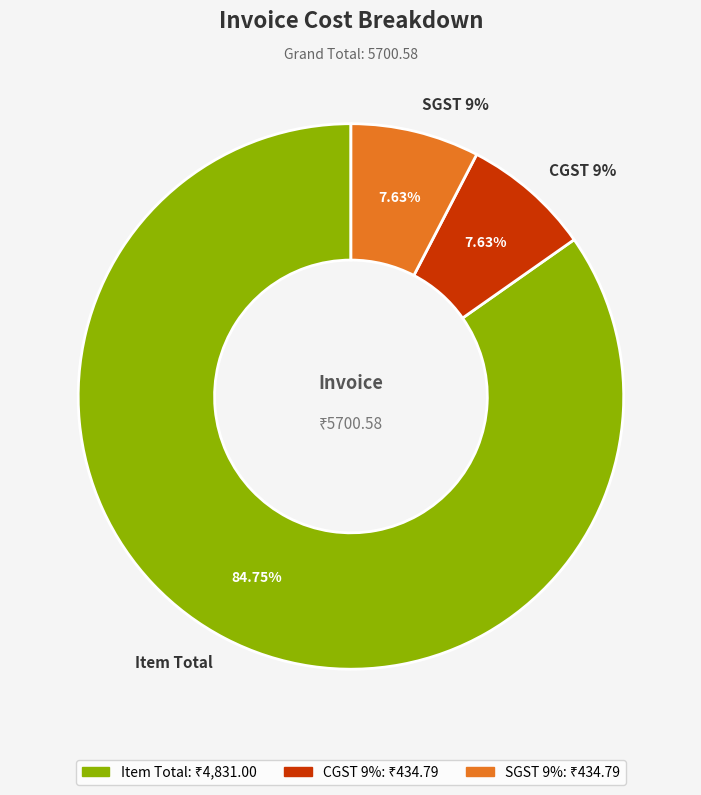

Is Item Total the majority of the pie?

Yes